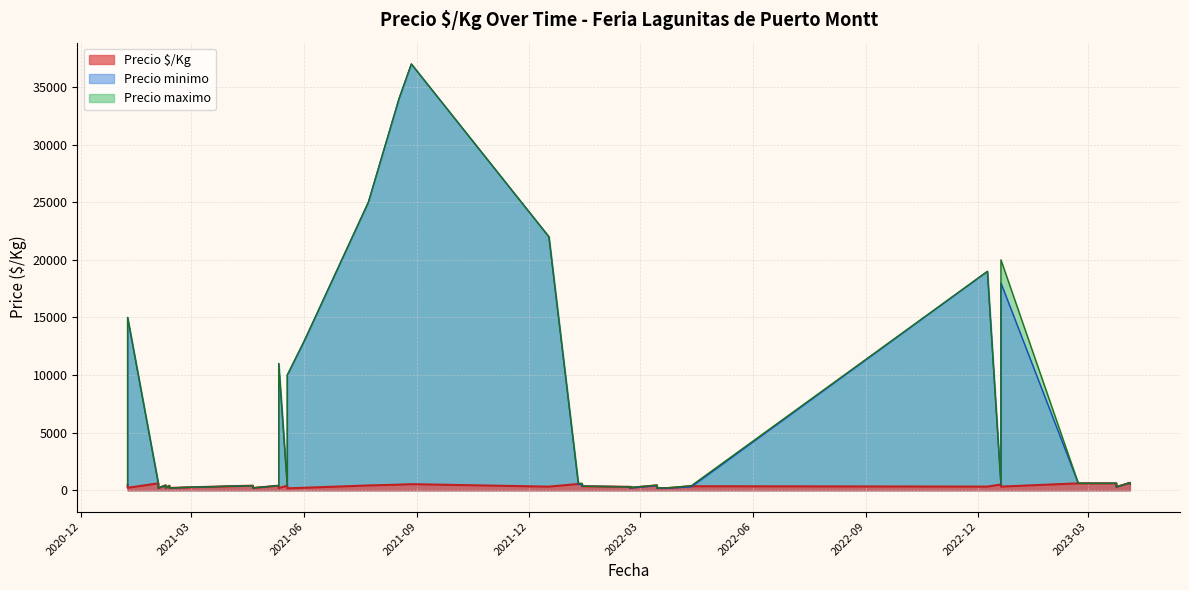

True or false: Precio promedio ponderado and Precio maximo cross at least once.

False